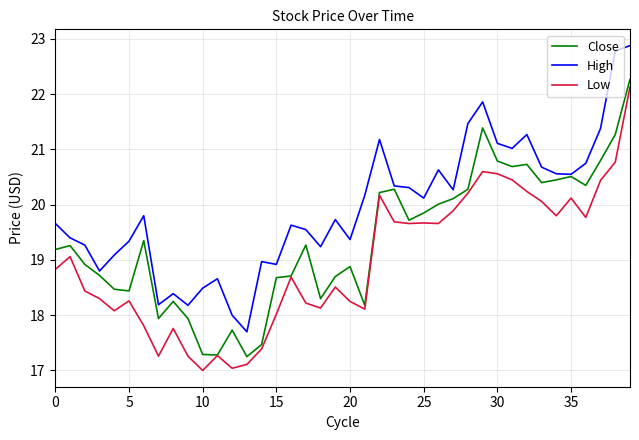

Rank the series by their average value, from lowest to highest.

Low, Close, High